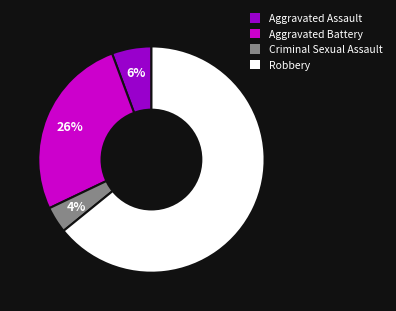

Which has a higher value, Aggravated Assault or Robbery?

Robbery